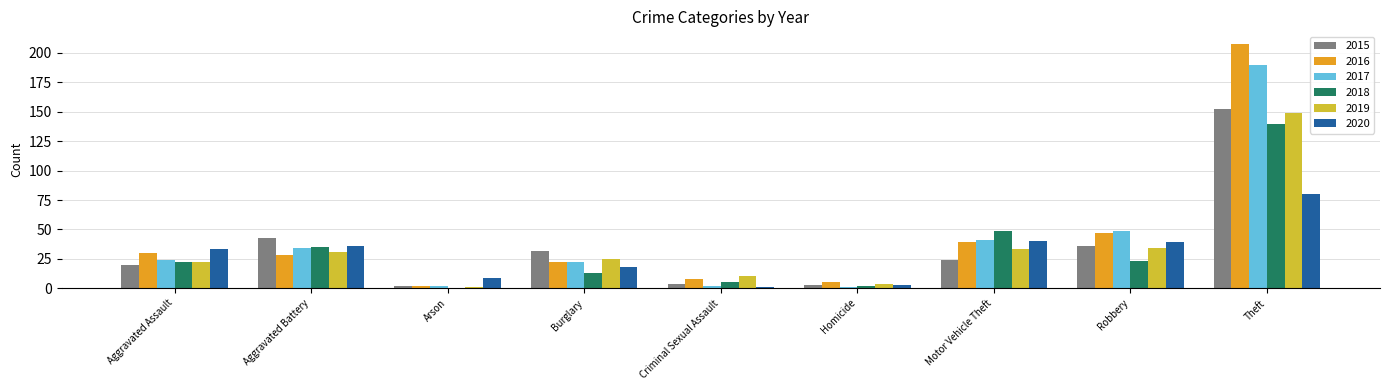

What is the sum of all 2015 values?

316